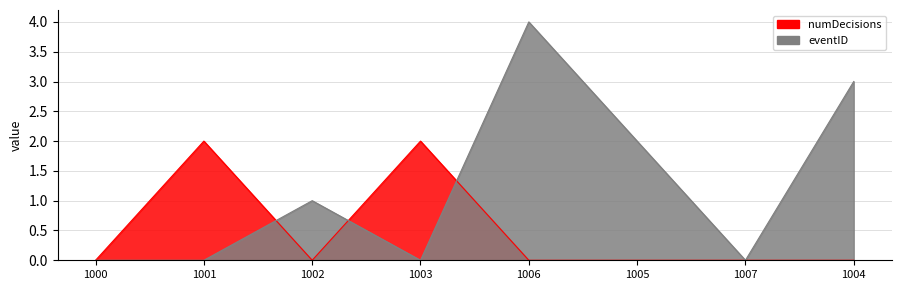

What are all the series names shown in the legend?

numDecisions, eventID